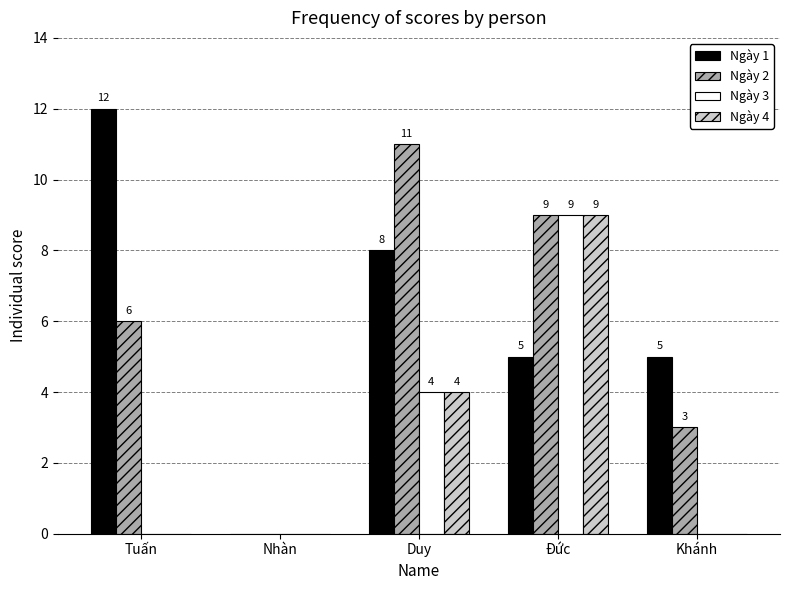

At which category is the sum across all series the highest?

Đức